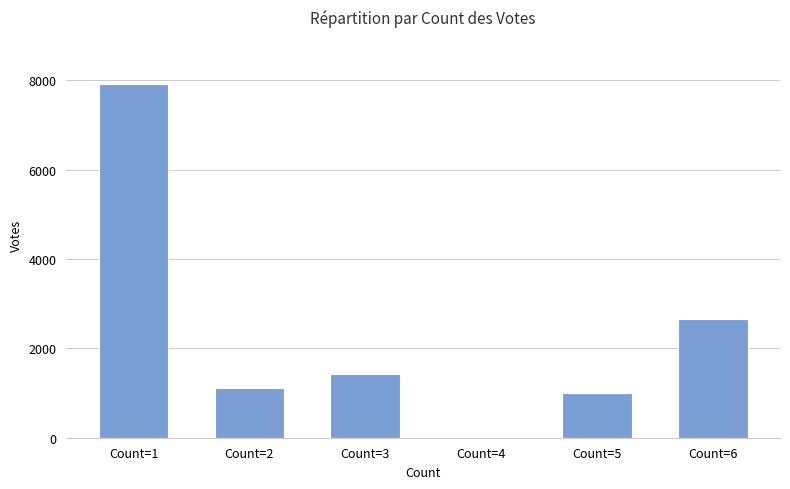

What is the sum of the values at Count=2 and Count=4?

1103